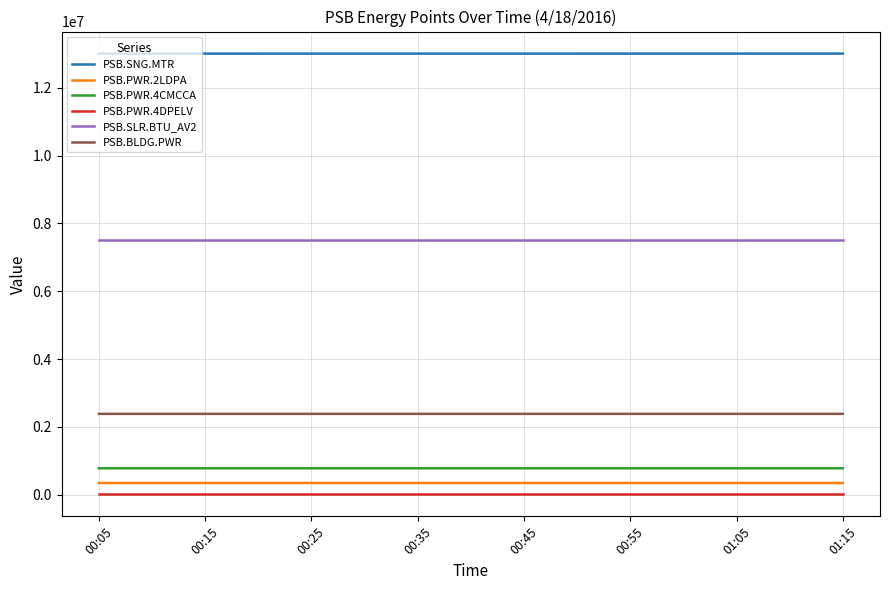

What is the maximum value shown in the chart?

13010930